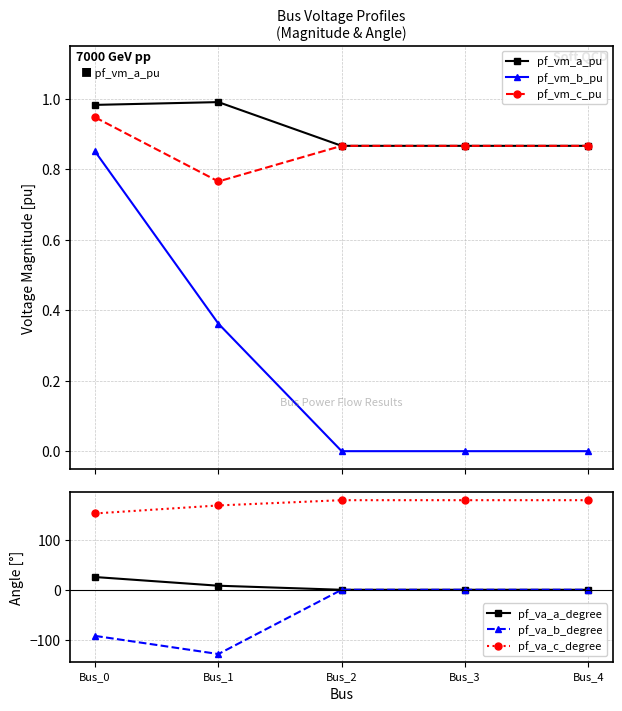

Where is pf_vm_a_pu nearest to the value 0?

Bus_3